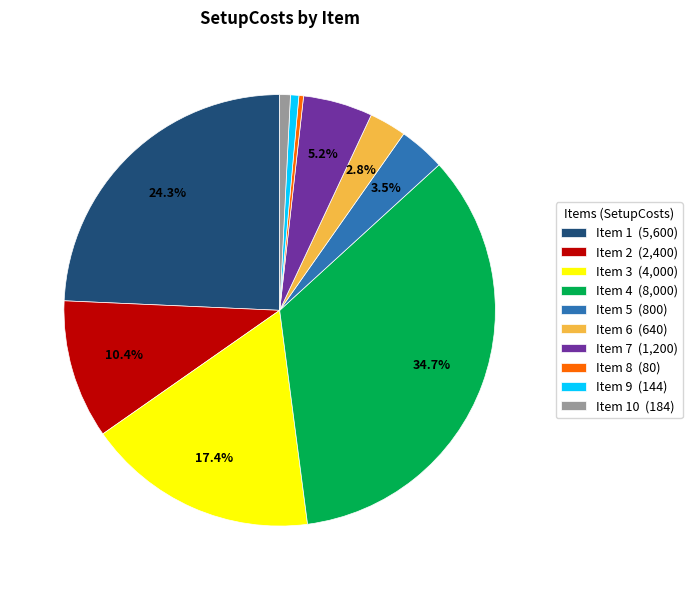

How many segments does this pie chart have?

10